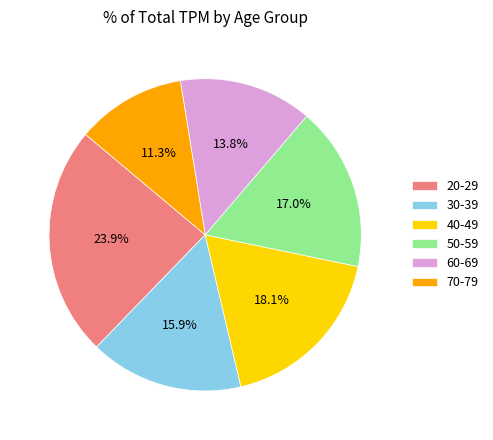

Does 70-79 account for over 50% of the chart?

No